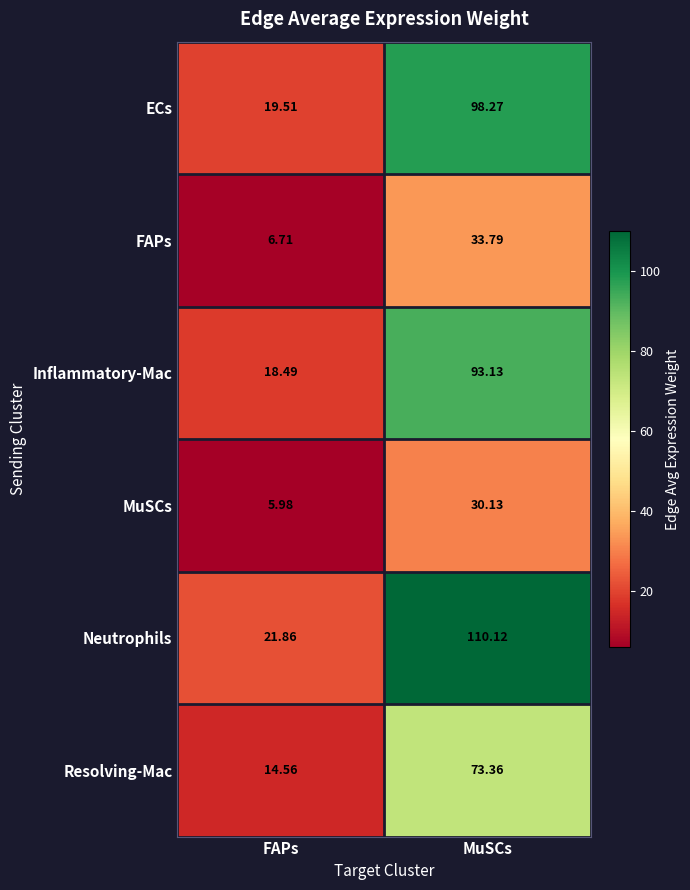

At which label does MuSCs first exceed 30?

MuSCs